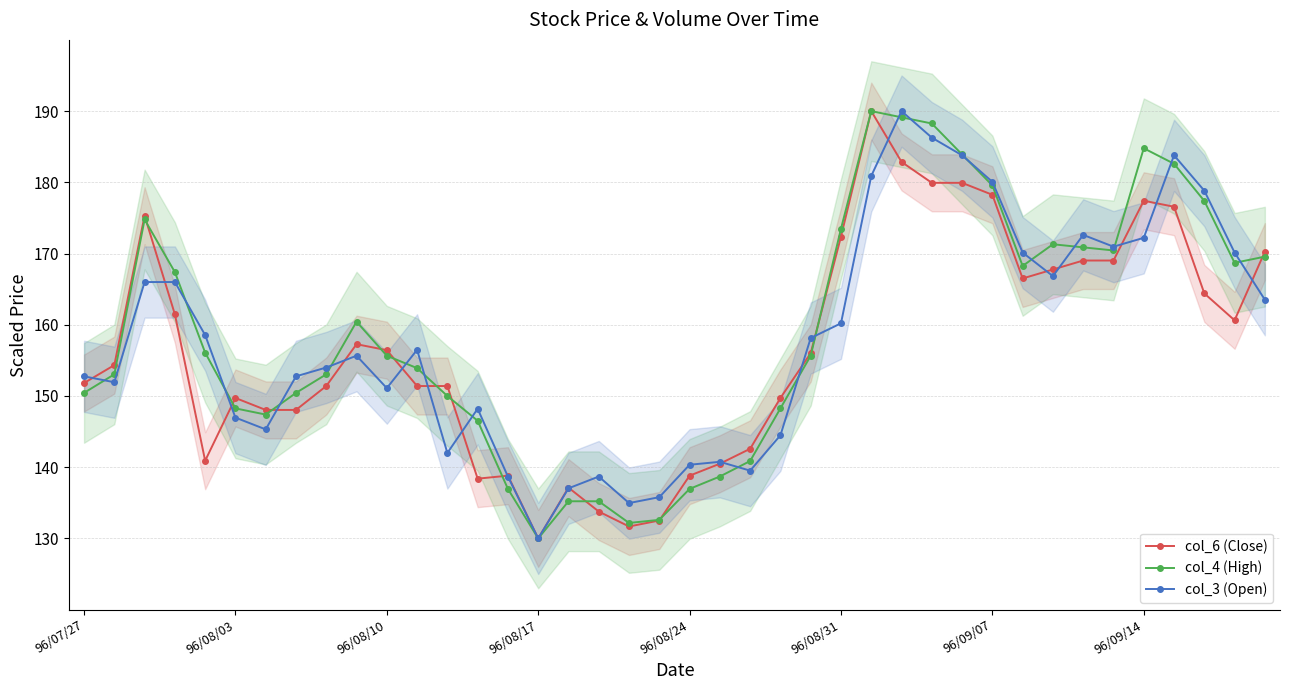

Is the value of col_4 (High) at 96/08/24 greater than the value of col_6 (Close) at 38?

No